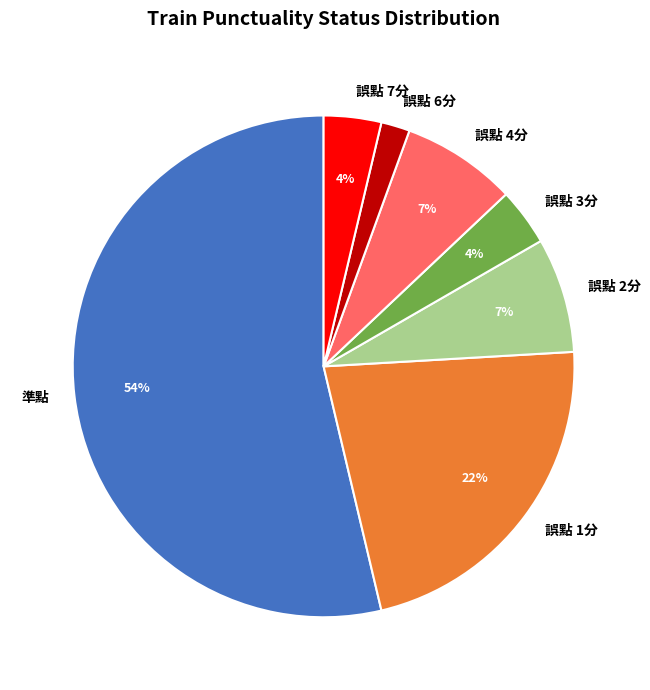

Is the sum of 誤點 4分 and 誤點 2分 greater than half?

No